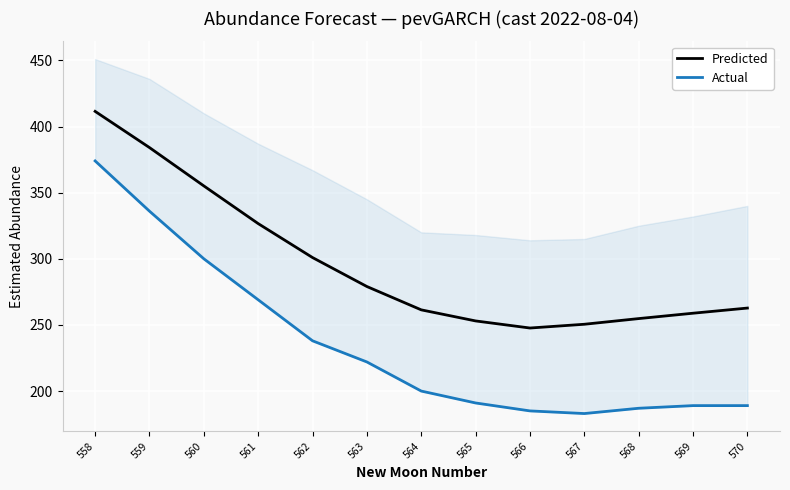

Reading left to right, transcribe all the data shown in this chart.

Predicted: 558=411.5	559=384.1	560=355.1	561=326.6	562=300.9	563=279.0	564=261.4	565=253.0	566=247.7	567=250.5	568=254.8	569=258.9	570=262.8
Actual: 558=374.0	559=336.0	560=300.0	561=269.0	562=238.0	563=222.0	564=200.0	565=191.0	566=185.0	567=183.0	568=187.0	569=189.0	570=189.0